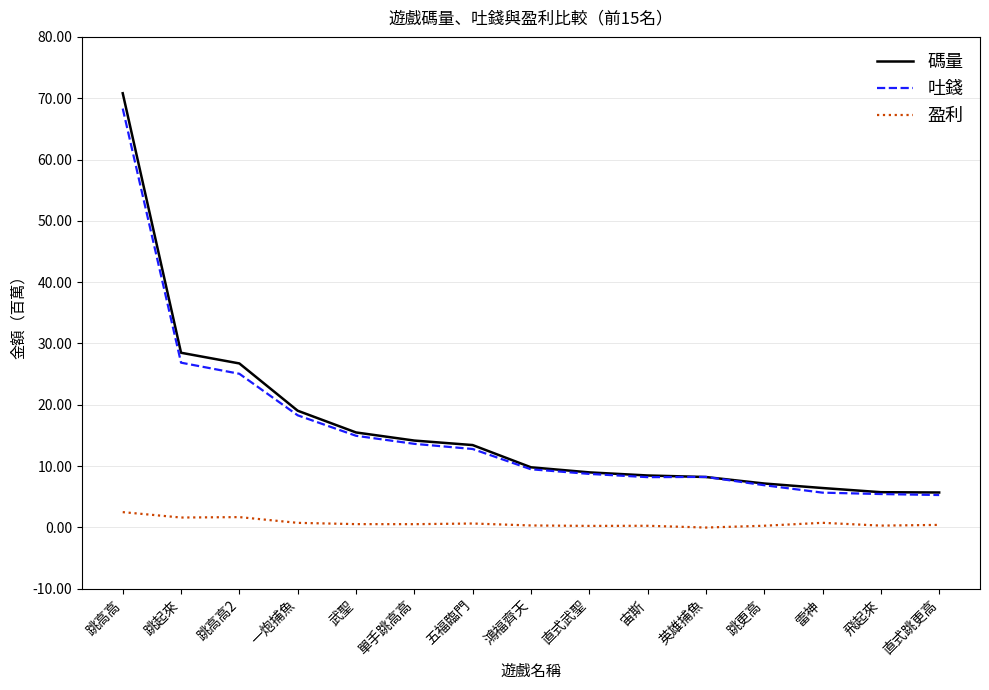

At how many categories does at least one series exceed 2?

15